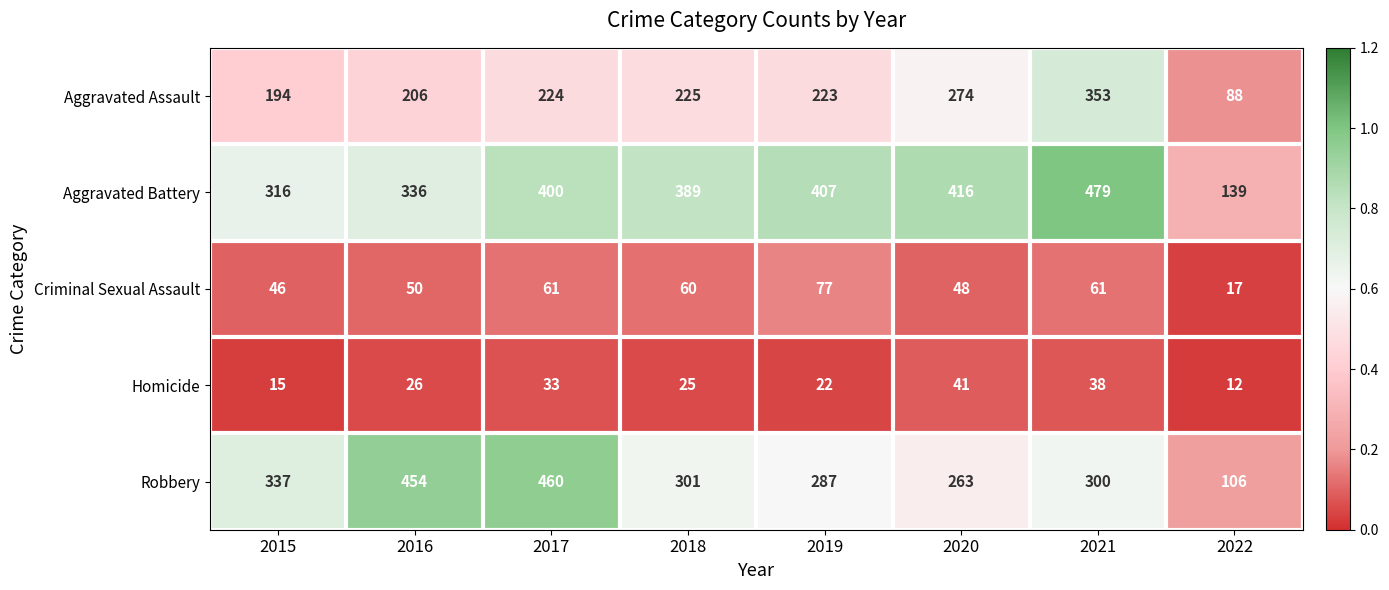

Which series has the largest total across all categories?

Aggravated Battery